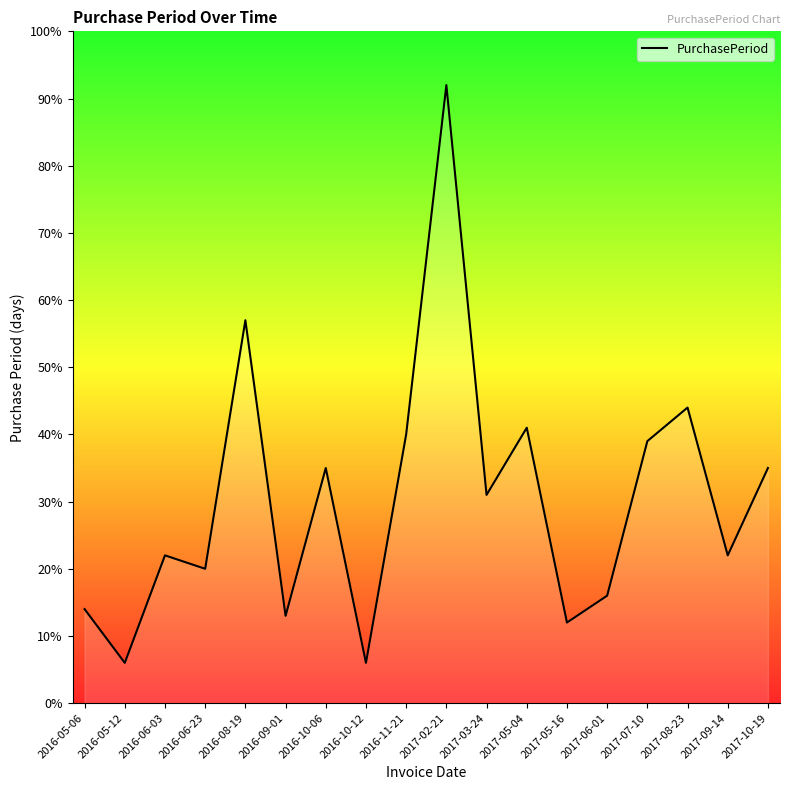

Does the chart have visible grid lines?

No